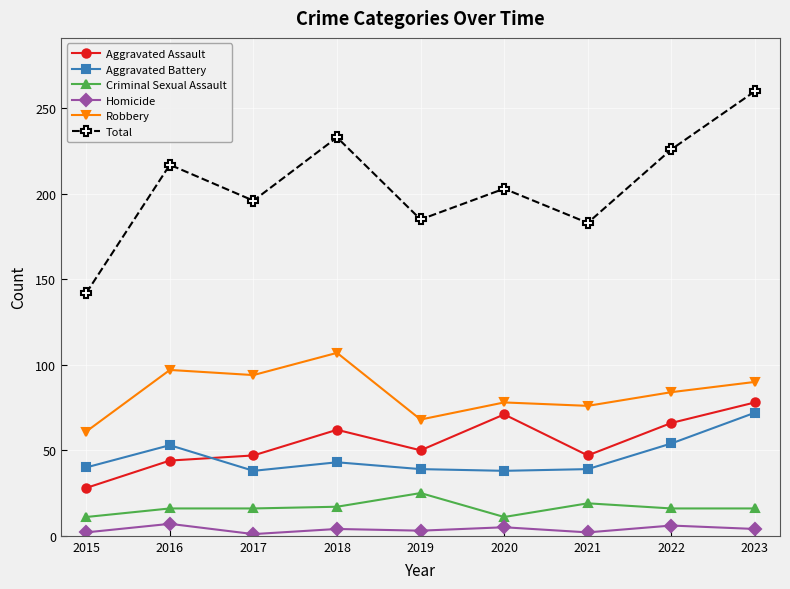

Where is Robbery nearest to the value 84?

2022